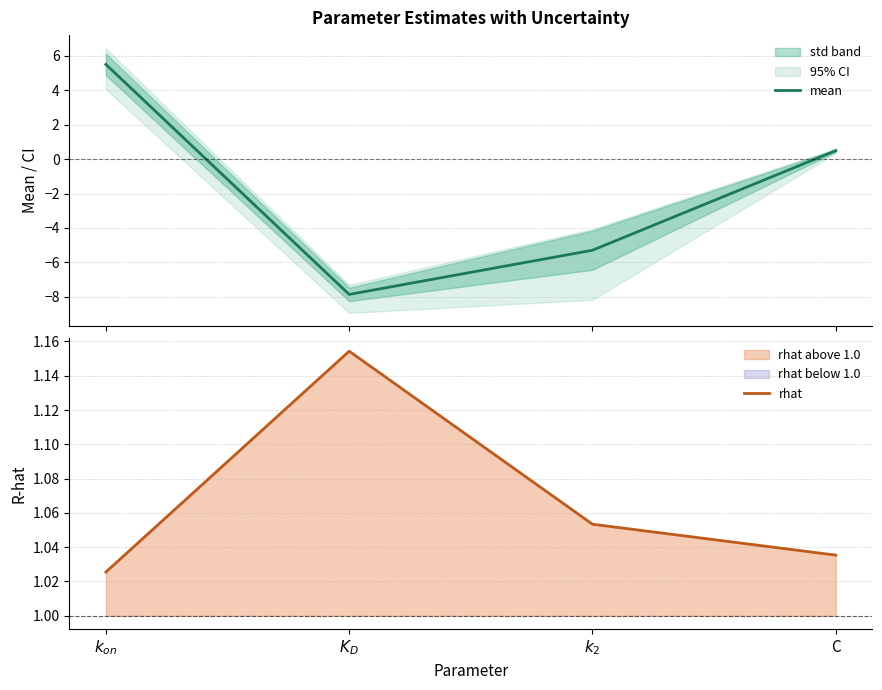

What is the difference between the mean values at C and $k_2$?

5.8